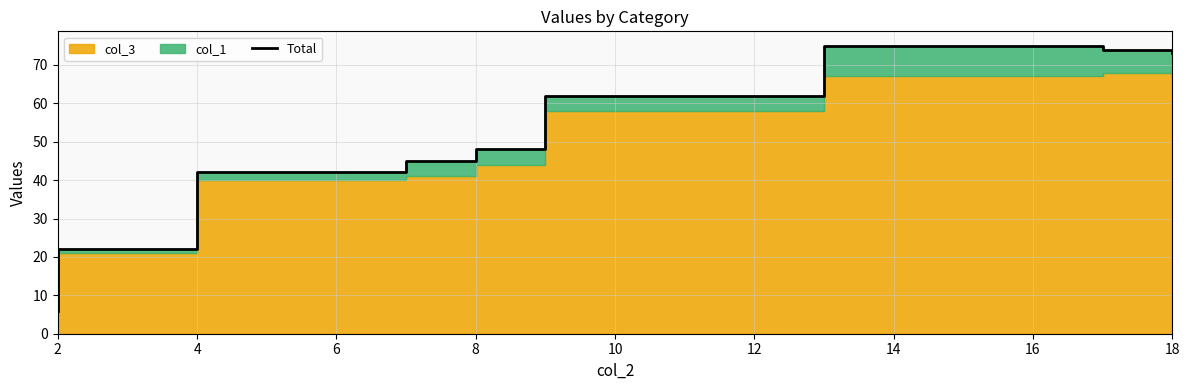

List the labels in order of value, smallest first.

2, 2, 6, 8, 8, 10, 18, 18, 16